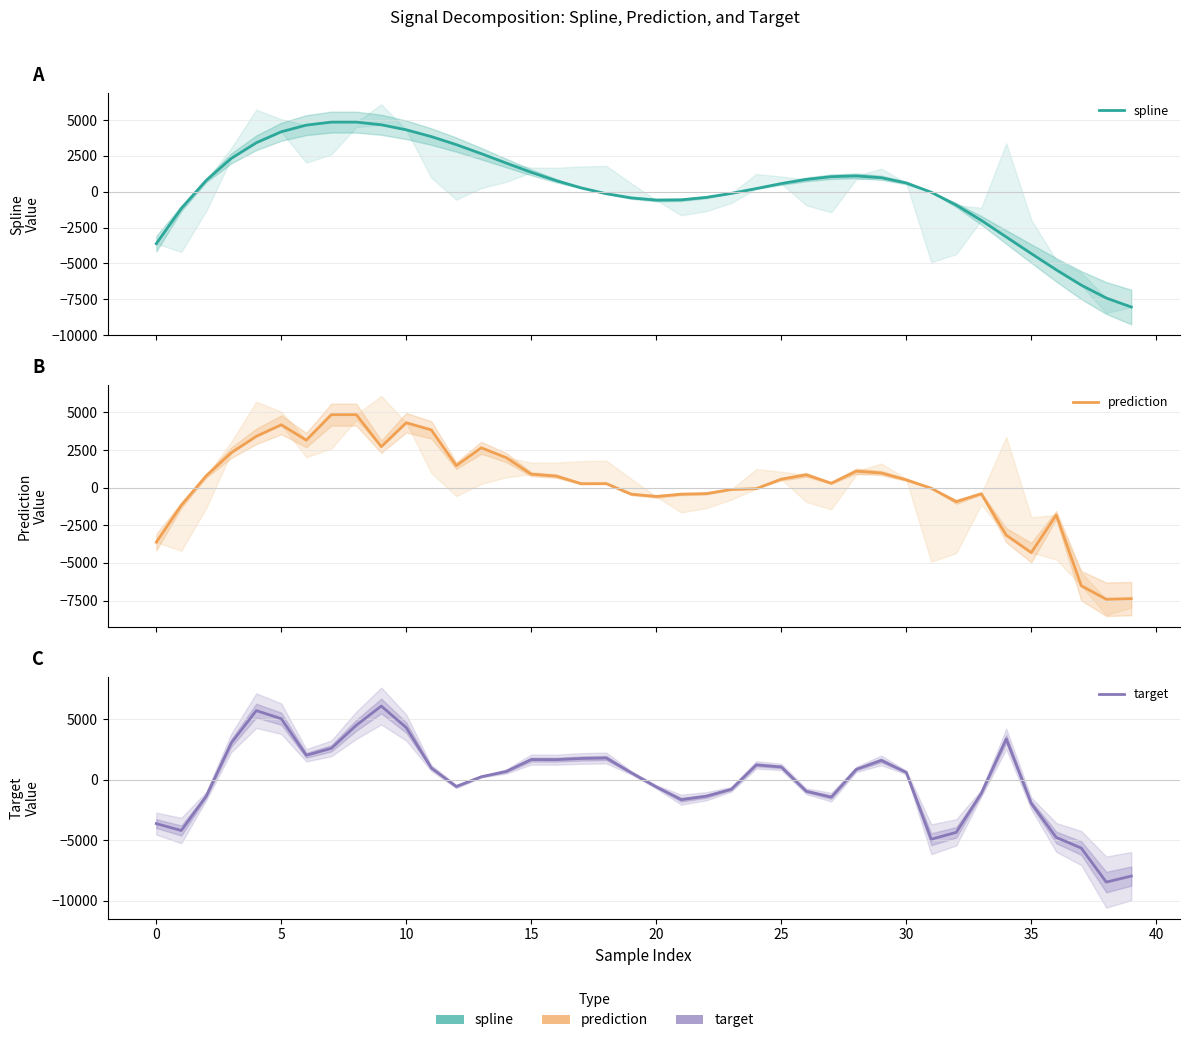

At 17, list the series in order from smallest to largest.

spline, prediction, target